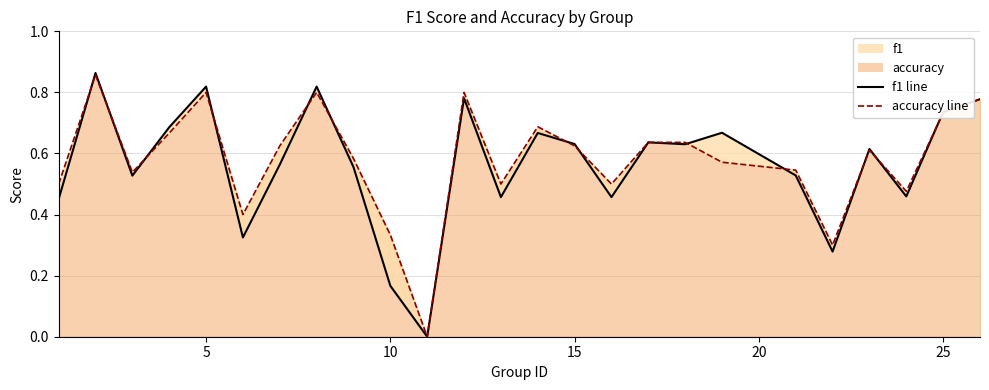

What is the value of the f1 point at the 1st from the left?

0.5